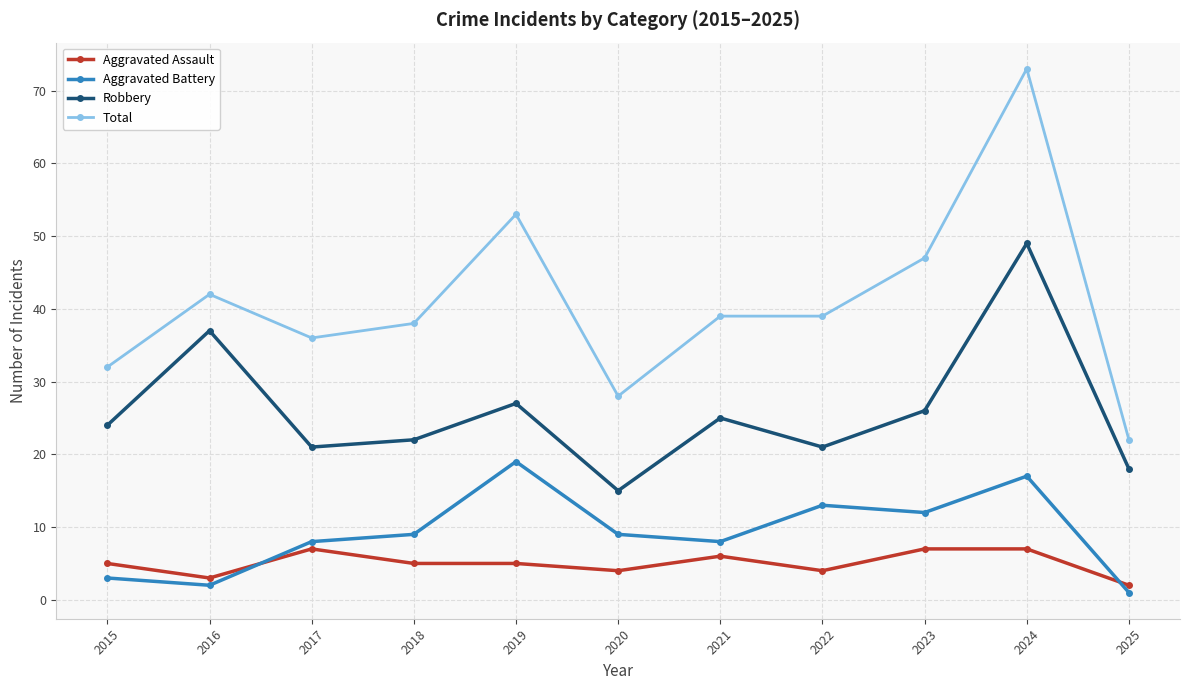

At which category does Aggravated Assault reach its first local valley?

2016